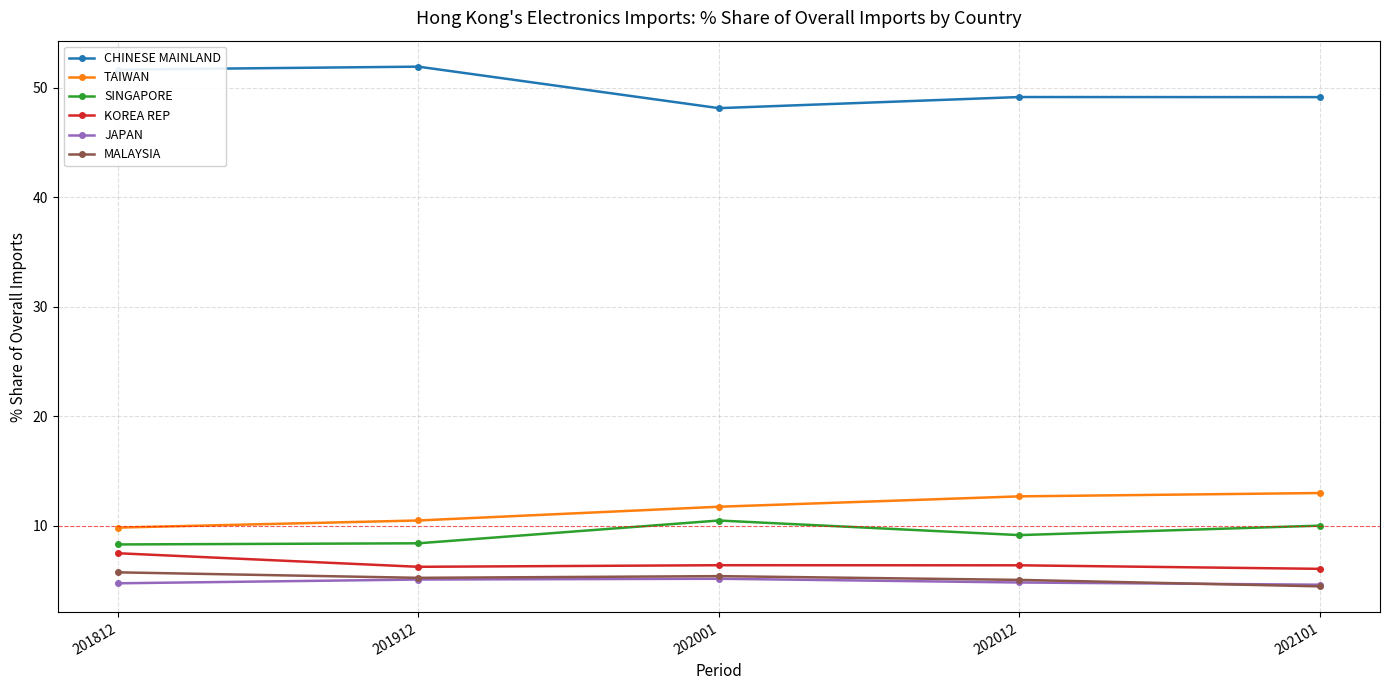

Where is the first local maximum for CHINESE MAINLAND?

201912